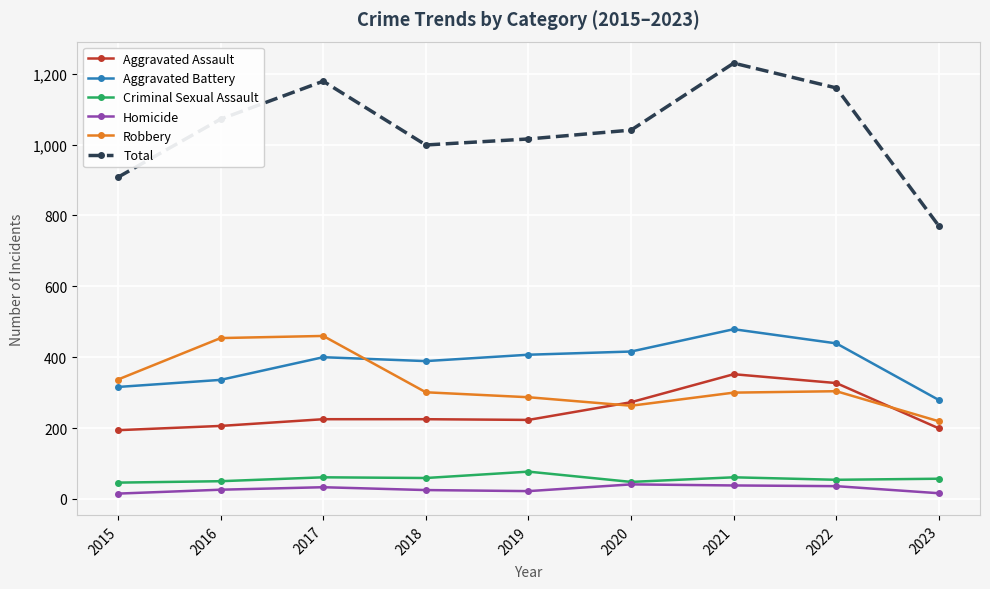

At which label does Aggravated Battery reach its peak?

2021